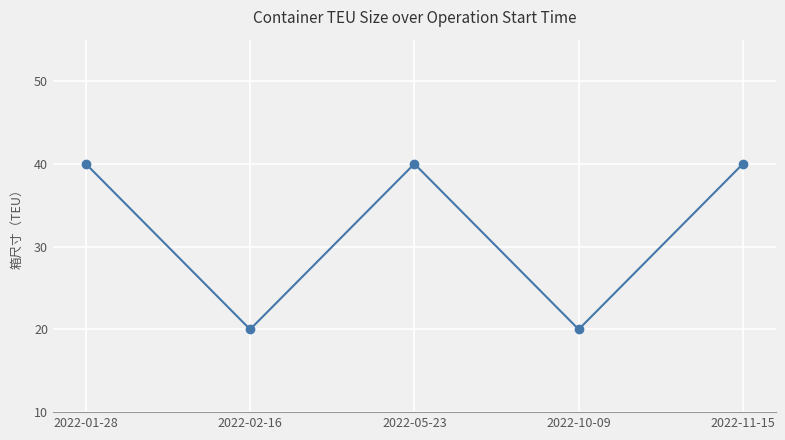

True or false: the data has more than 0 interior local peaks.

True